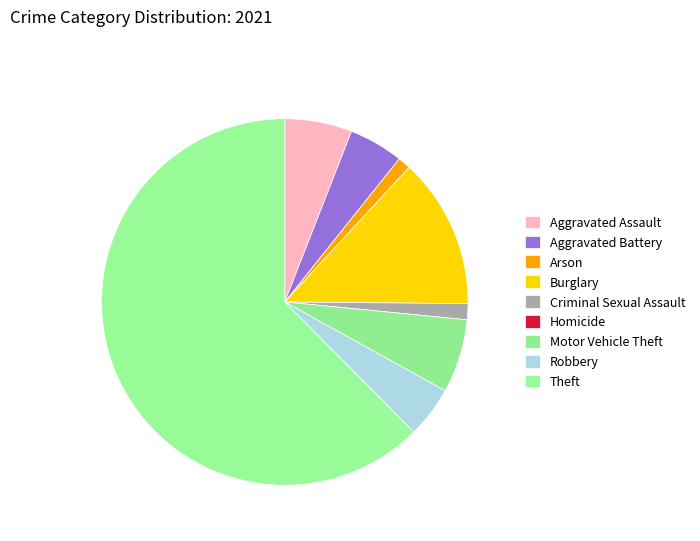

What percentage is NOT represented by Homicide?

100.0%